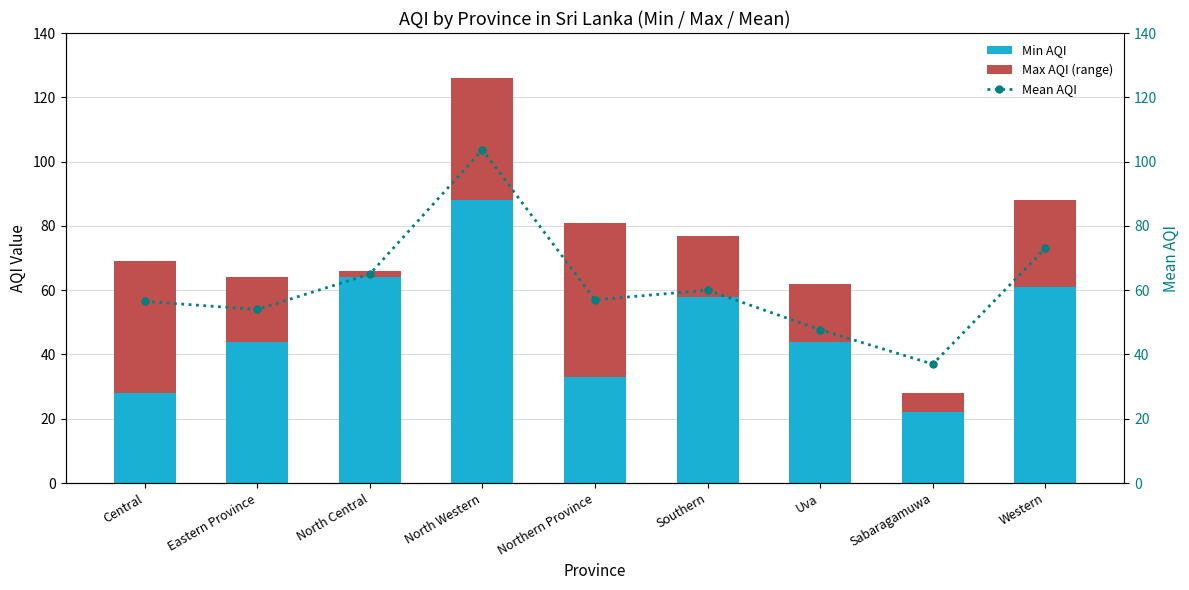

Where is Max AQI (range) nearest to the value 25?

Western